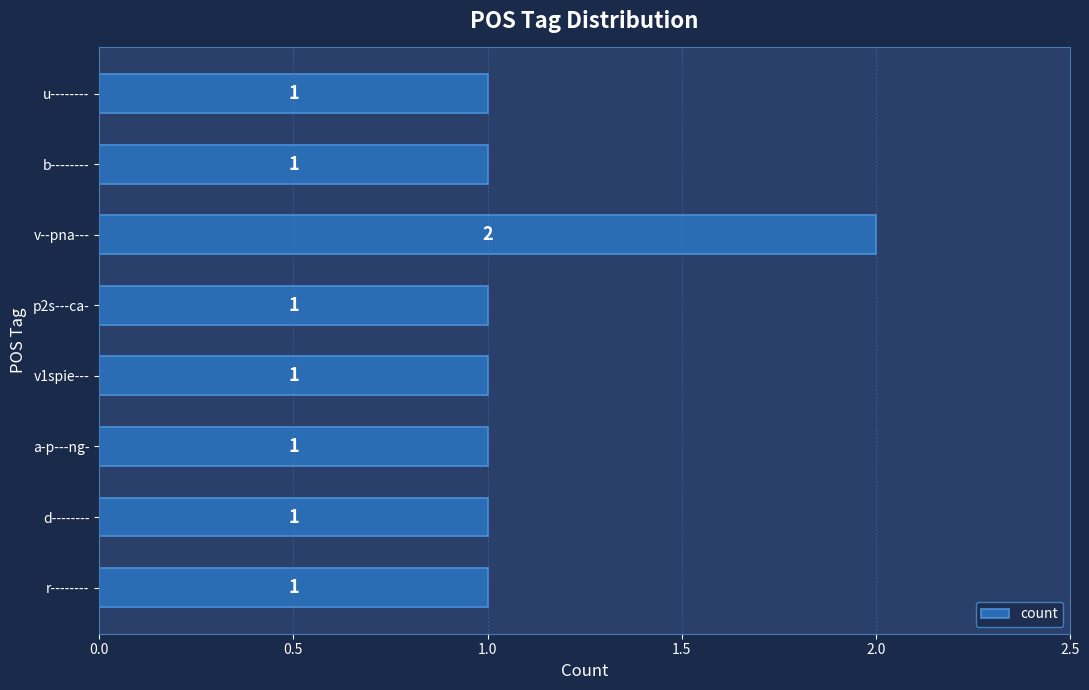

How many distinct data groups are displayed?

1